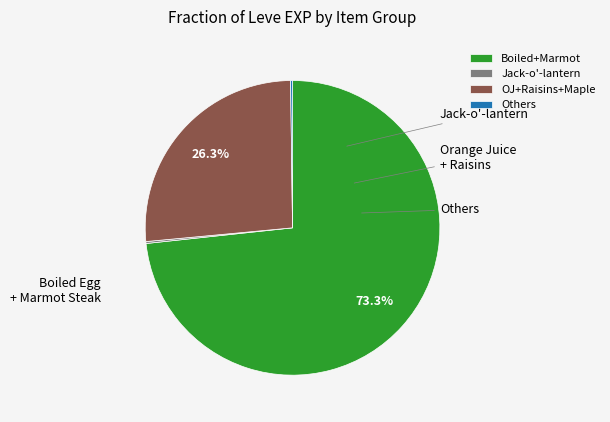

Between OJ+Raisins+Maple and Boiled+Marmot, which is larger?

Boiled+Marmot